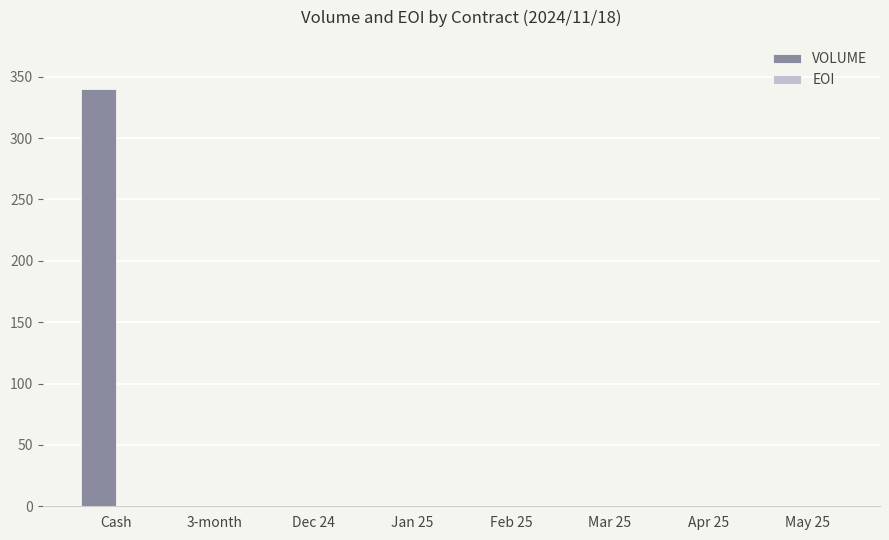

Which category has the highest value across all series?

Cash